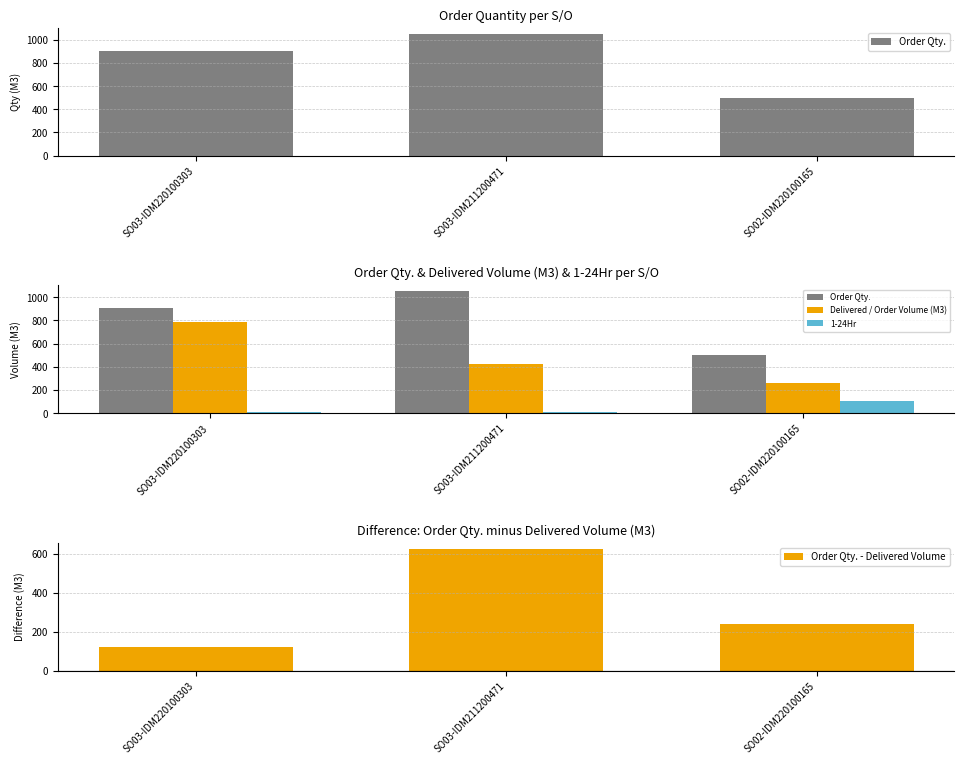

At which category is the sum across all series the highest?

SO03-IDM211200471